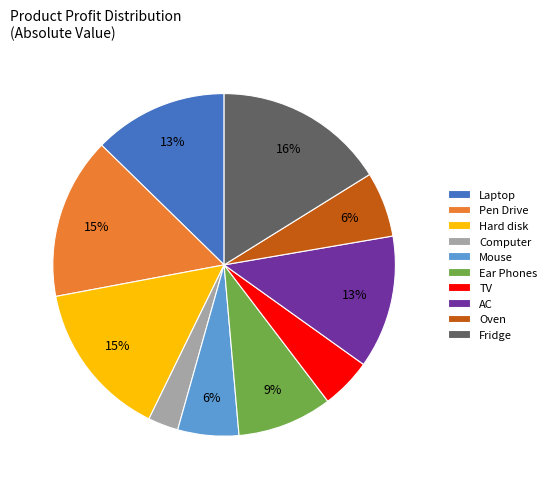

Is it true that Pen Drive is 15% of the pie?

True